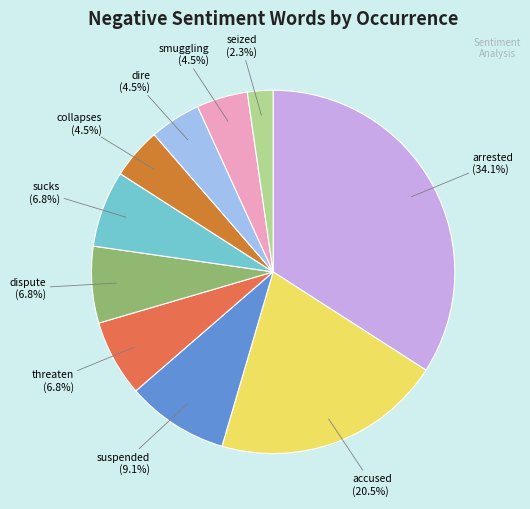

Is there a majority slice in this chart?

No